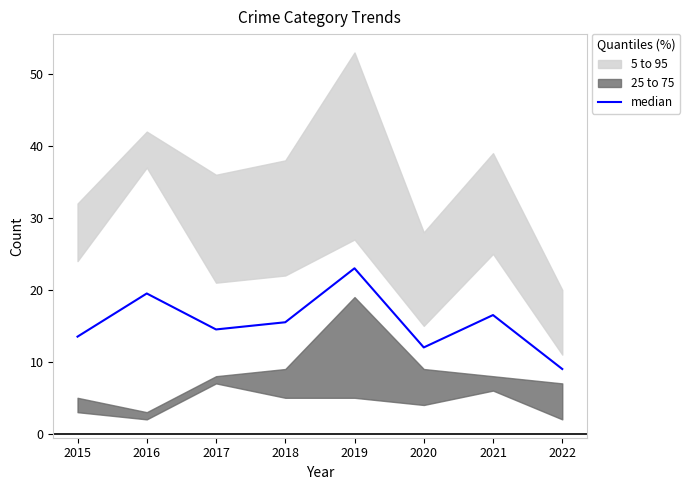

What is the minimum value shown in the chart?

9.0